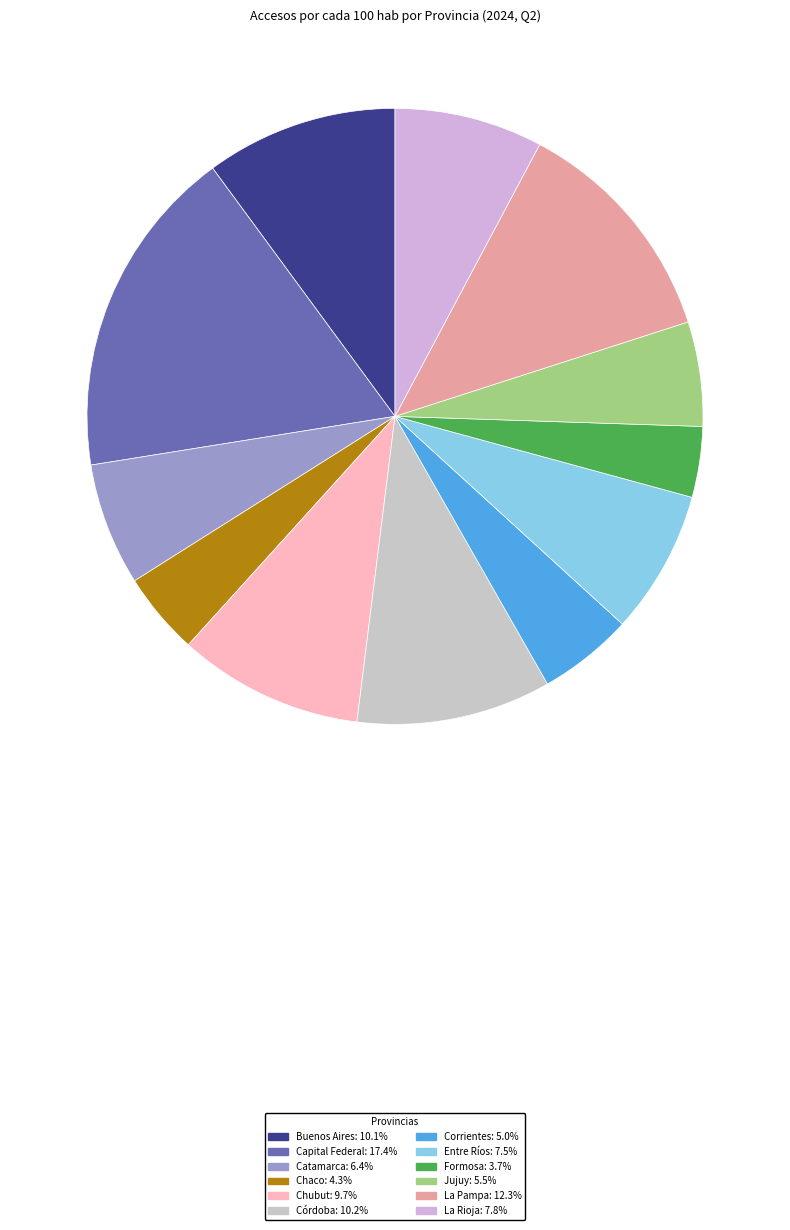

To the nearest percent, what percentage of the pie is Jujuy?

5%